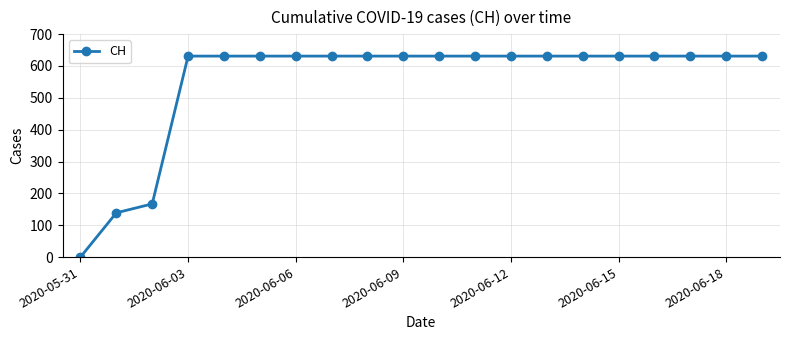

What is the difference between the maximum and second lowest values?

492